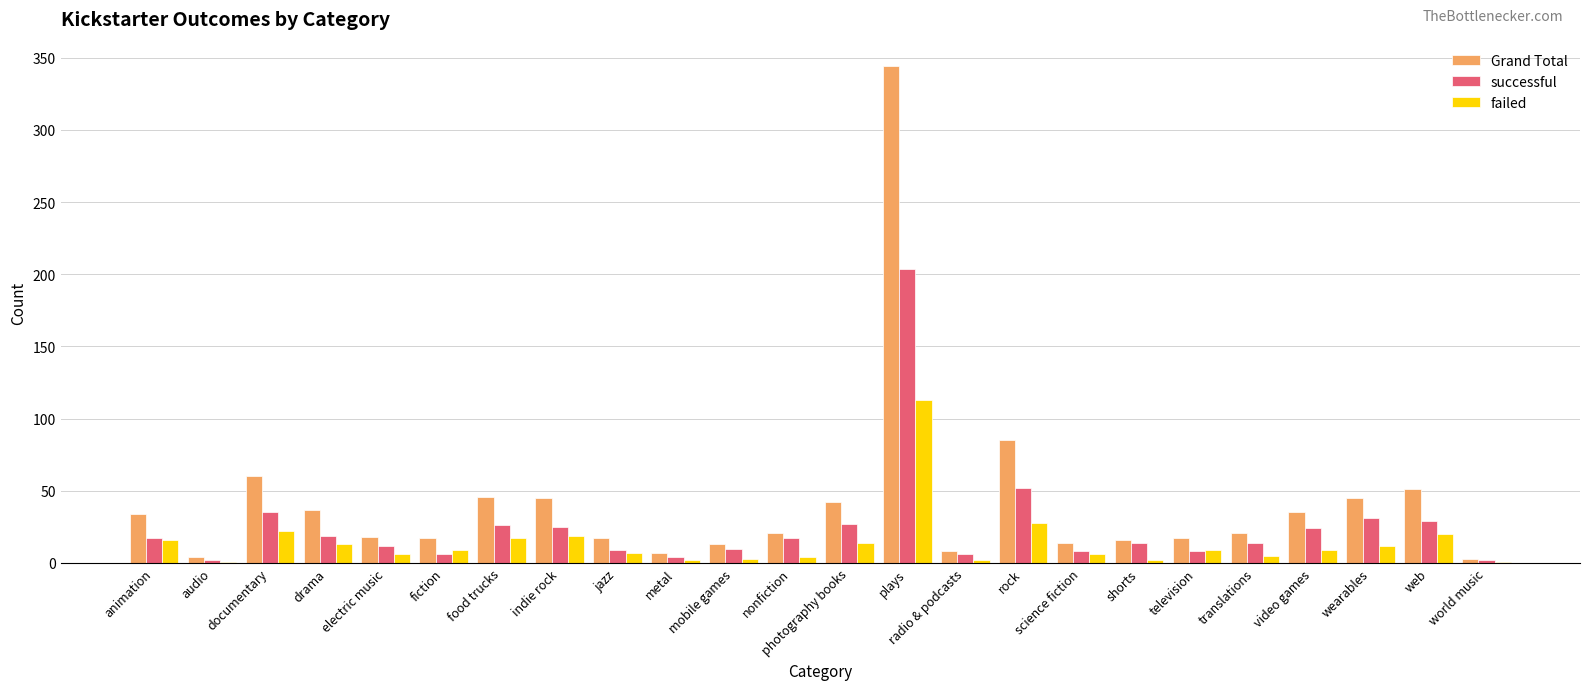

The value of successful at plays is 204. True or false?

True